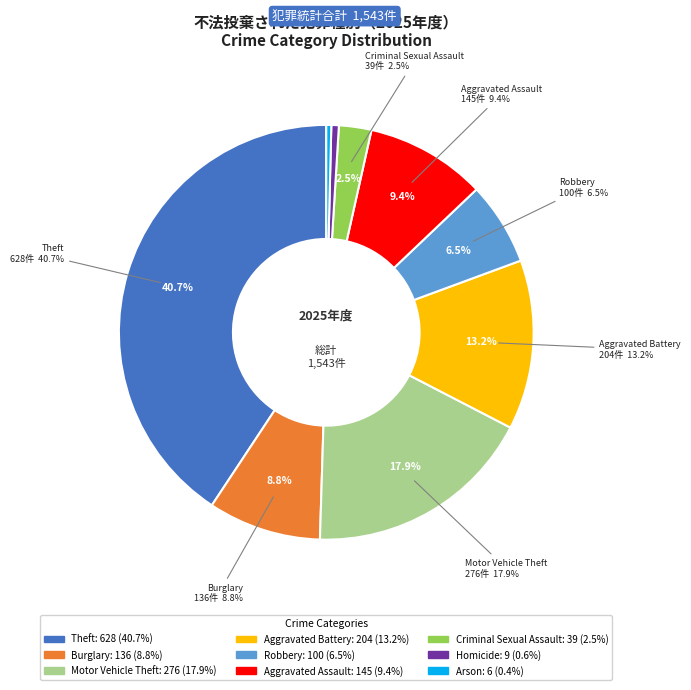

True or false: Homicide accounts for 1% of the total.

True